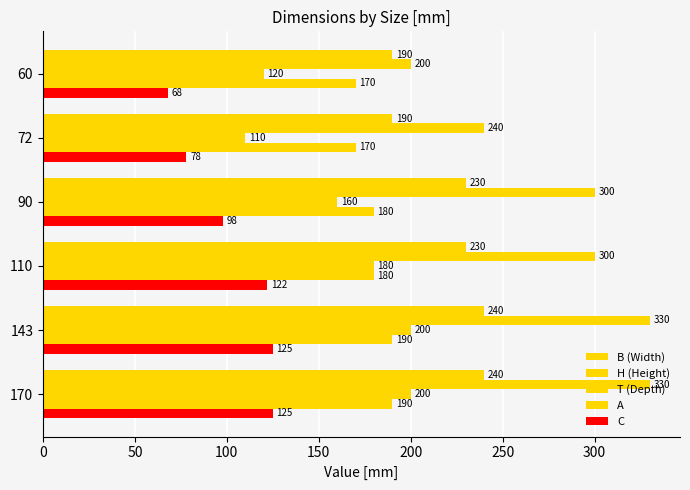

How many distinct data groups are displayed?

5